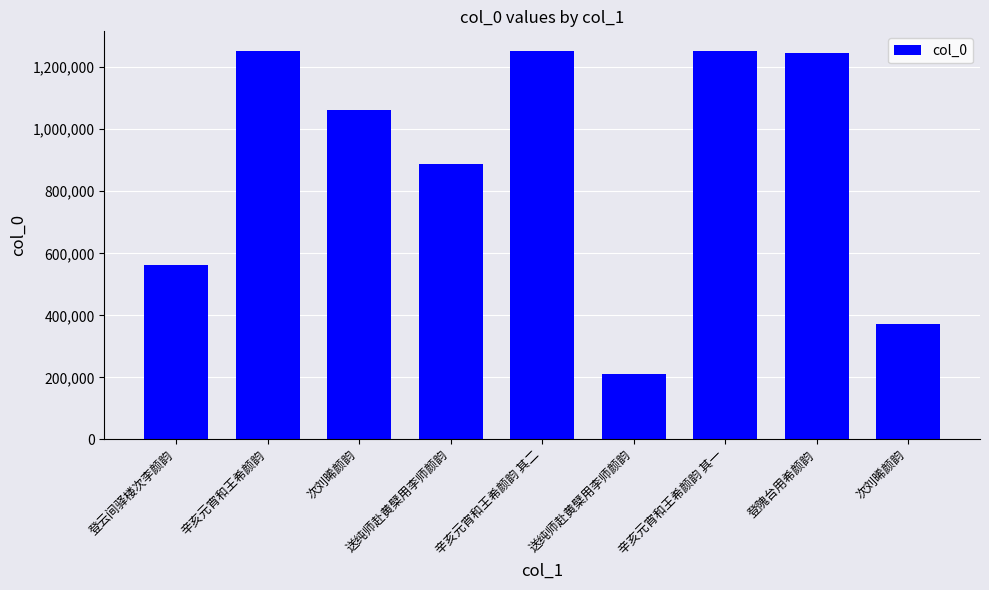

The chart shows a value of 888175 at 送纯师赴黄檗用李师颜韵. True or false?

True